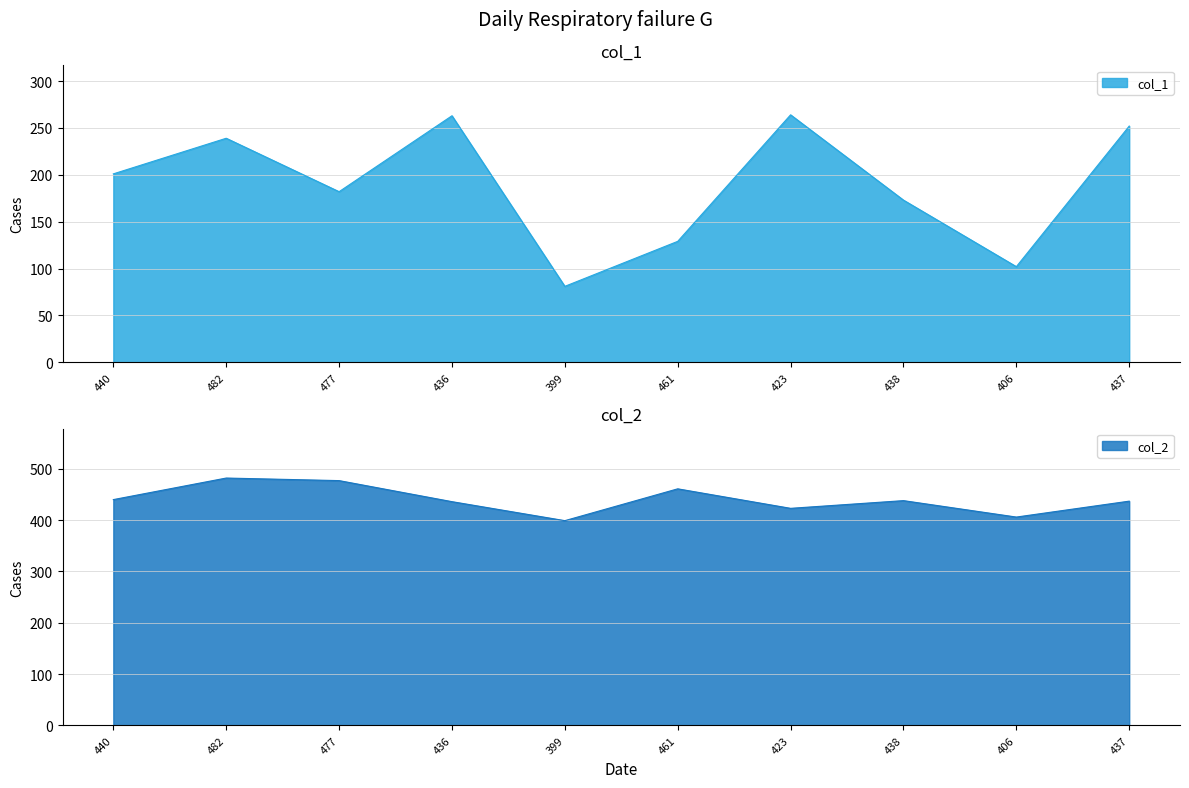

The col_1 series shows 471 at 423. True or false?

False